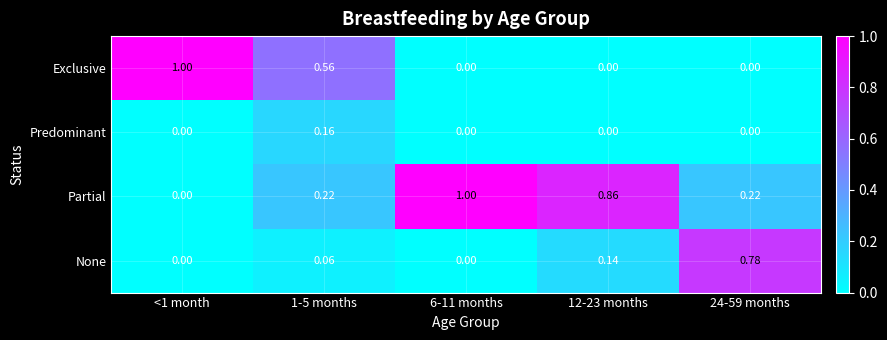

Is the value of Predominant at <1 month greater than the value of Partial at 12-23 months?

No